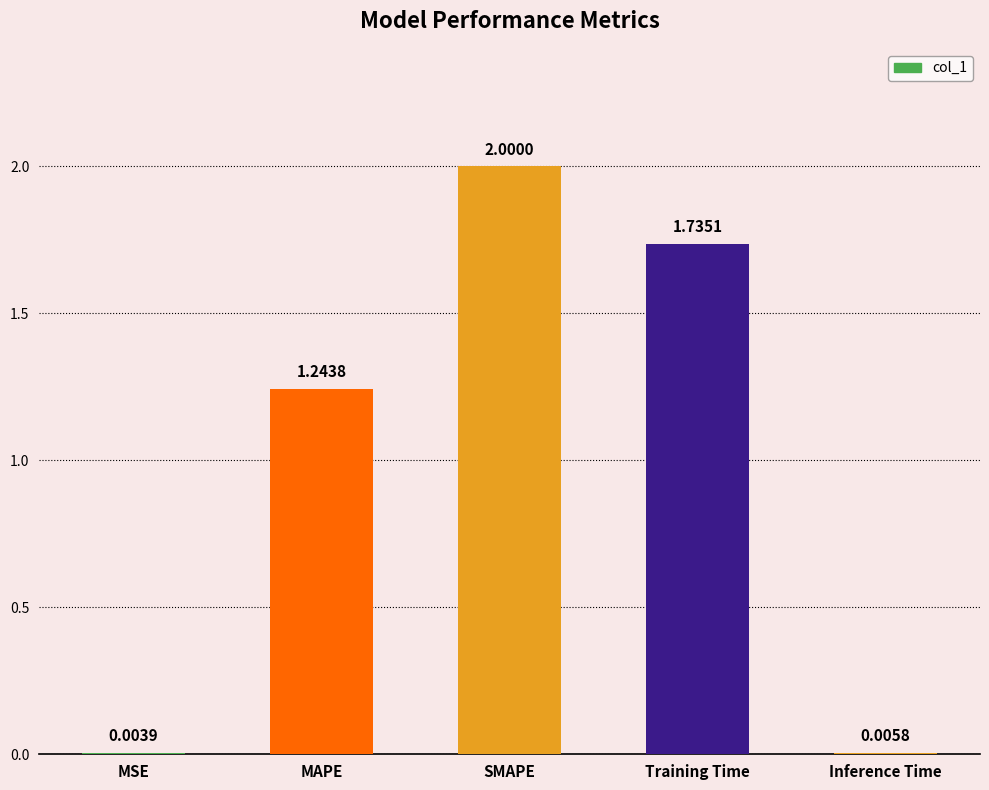

Which label corresponds to the largest value in the chart?

SMAPE